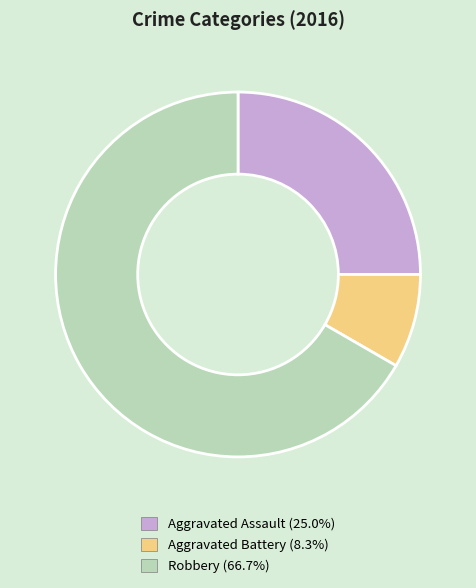

Which slice is the smallest?

Aggravated Battery